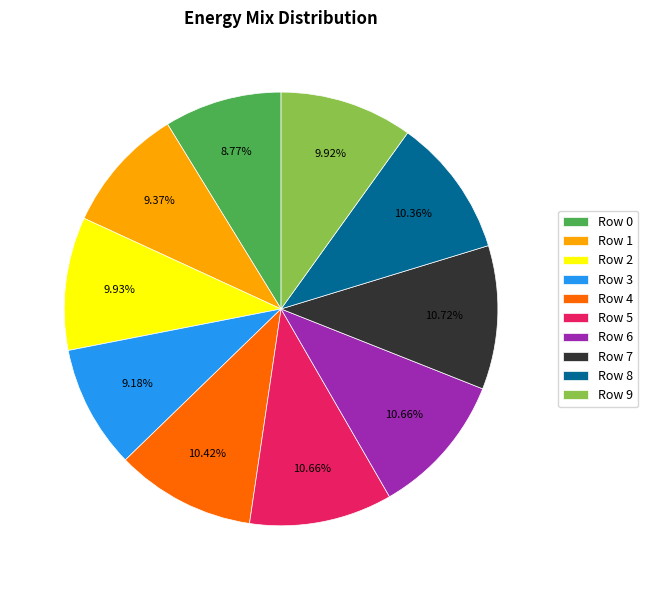

Count the number of slices in the pie.

10